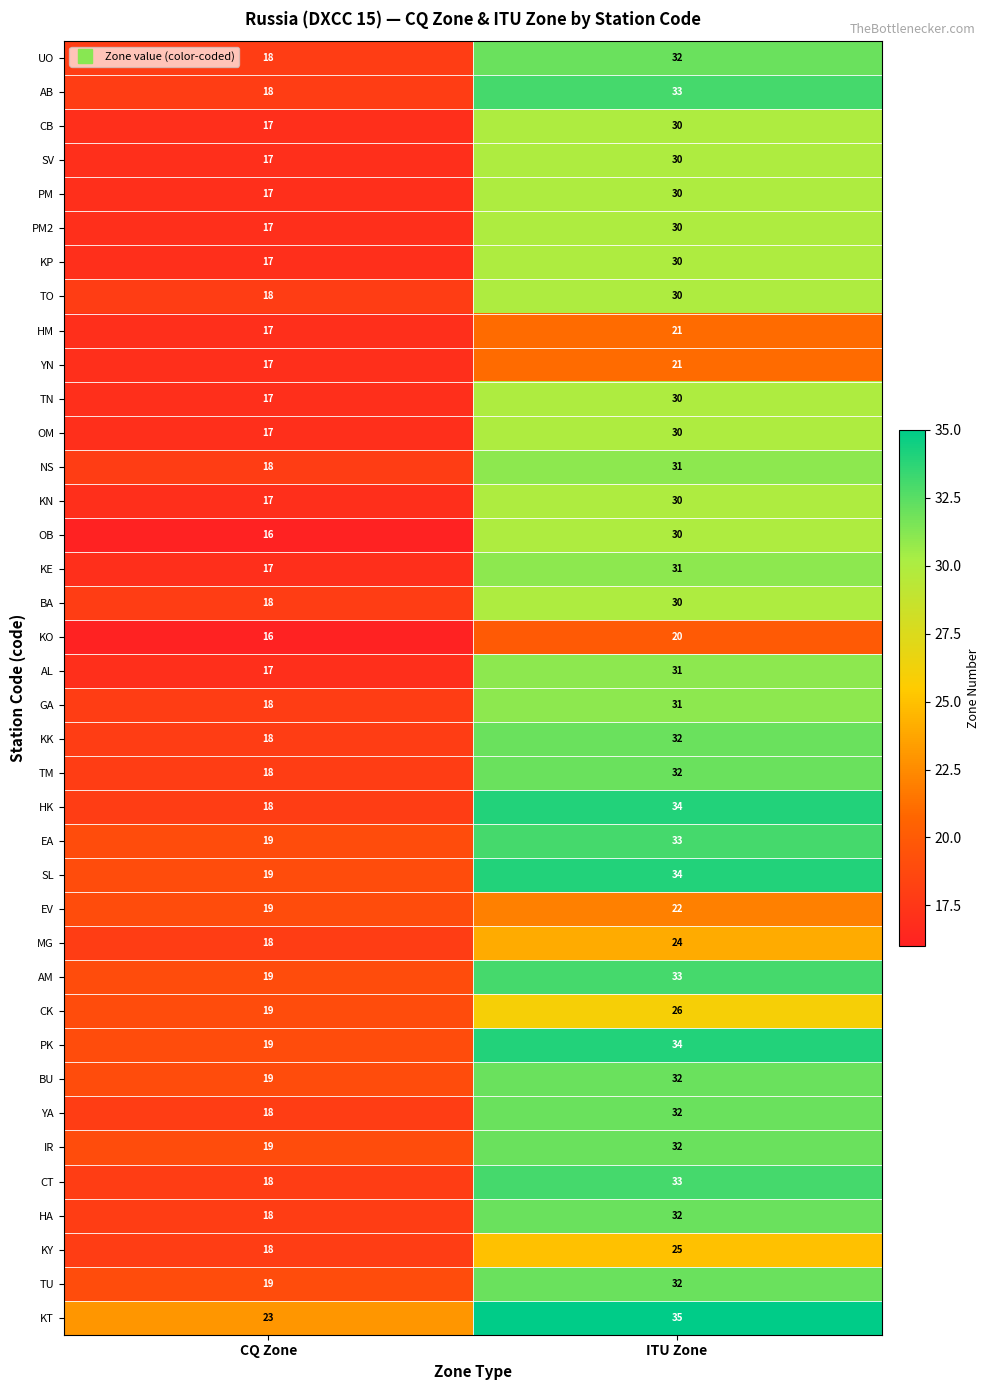

The BA series shows 18 at CQ Zone. True or false?

True